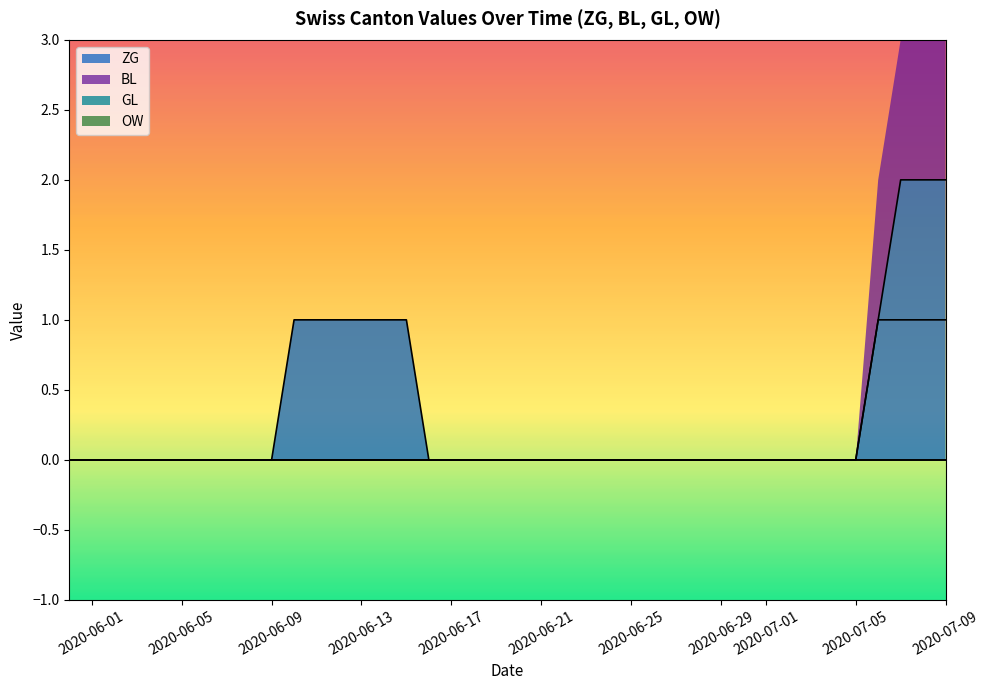

Is the value of ZG at 2020-06-09 greater than the value of BL at 2020-06-04?

No